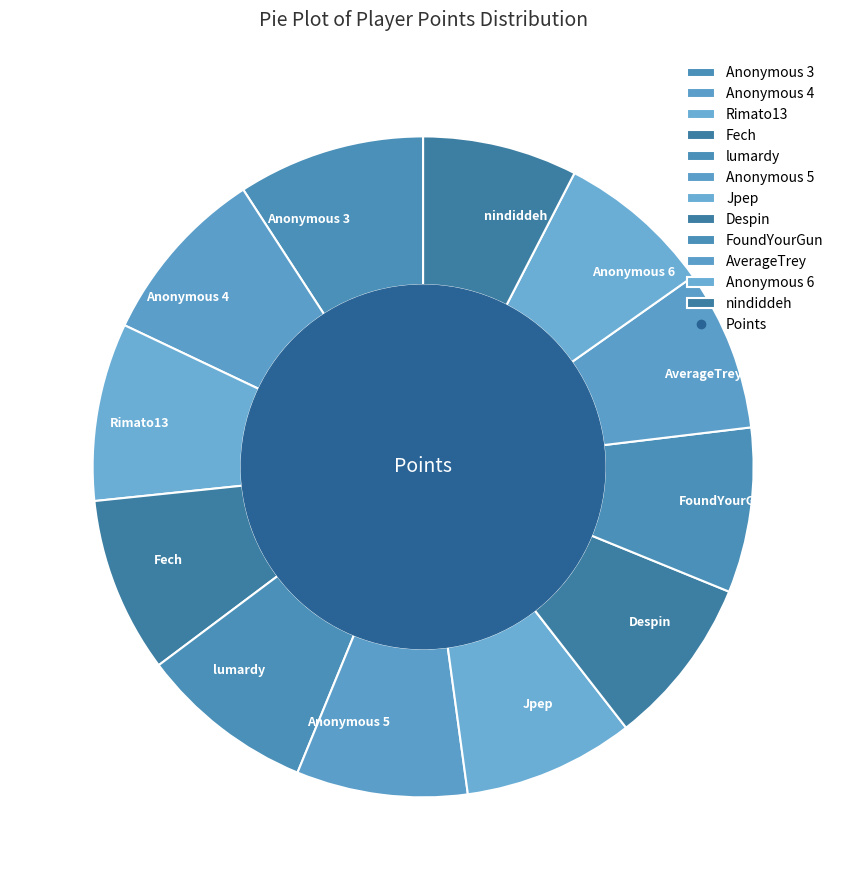

Is the sum of Anonymous 3 and lumardy greater than half?

No